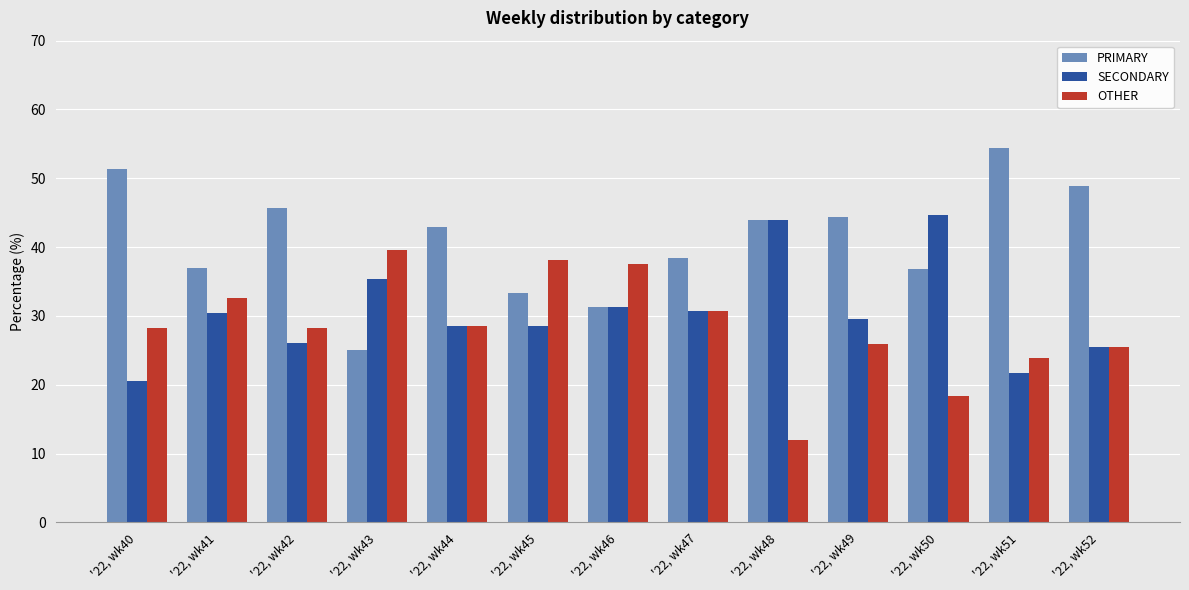

What is the total value across all series at '22, wk48?

100.0